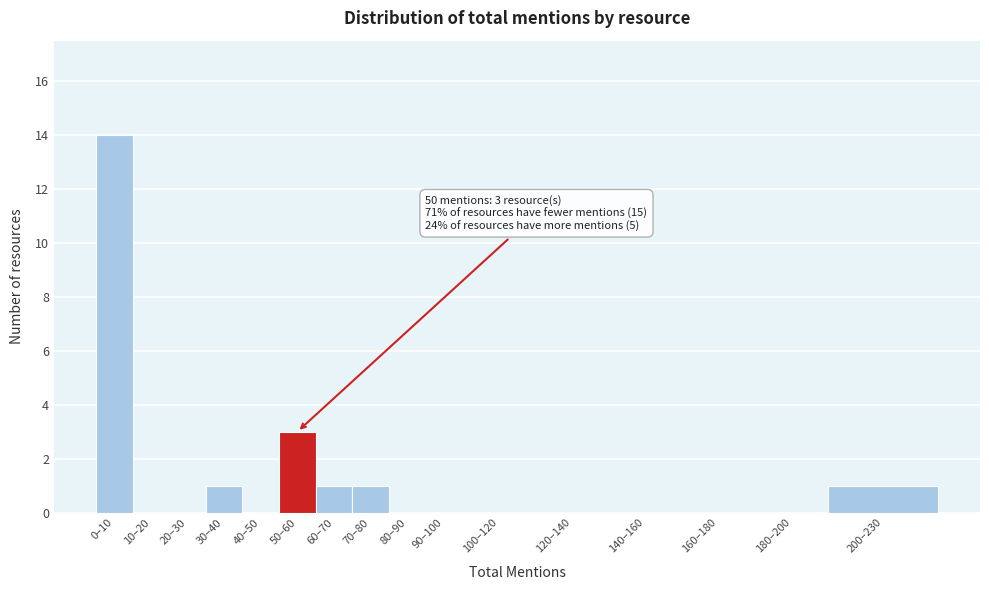

Reading left to right, list all the values displayed in this chart.

0–10=14	10–20=0	20–30=0	30–40=1	40–50=0	50–60=3	60–70=1	70–80=1	80–90=0	90–100=0	100–120=0	120–140=0	140–160=0	160–180=0	180–200=0	200–230=1